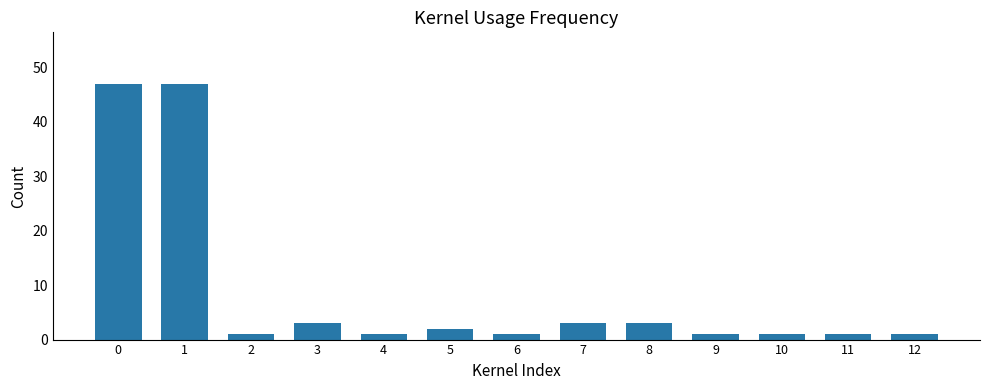

What is the value of the 10th bar from the left?

1